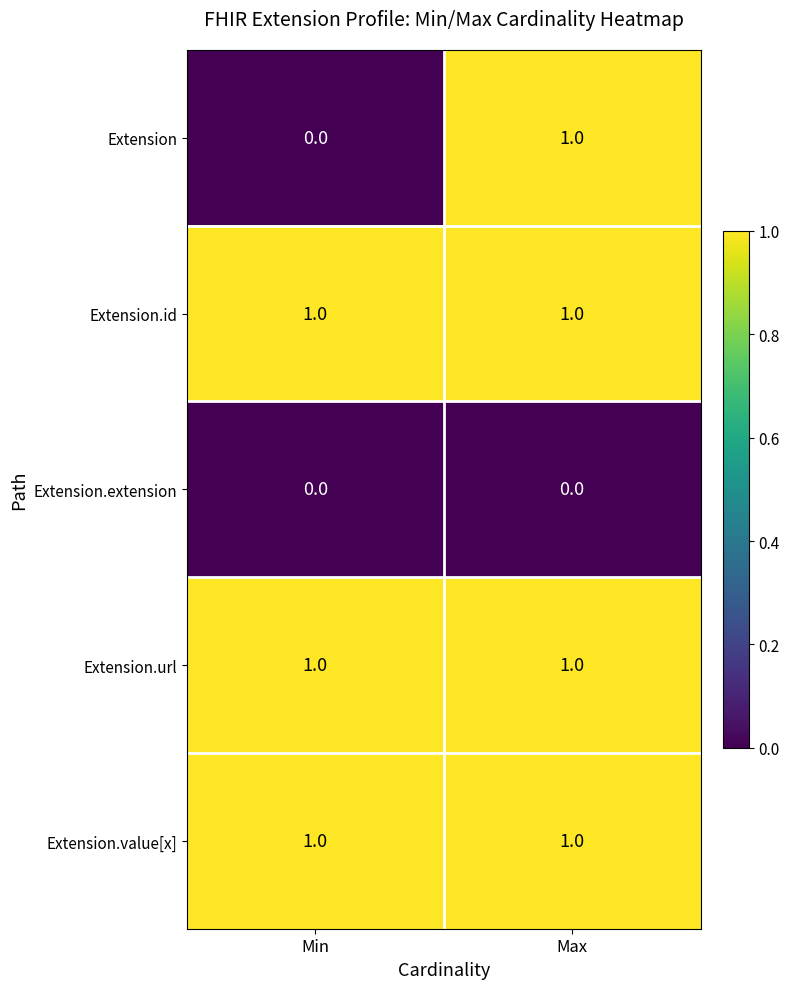

Rank the categories by Extension value from highest to lowest.

Max, Min